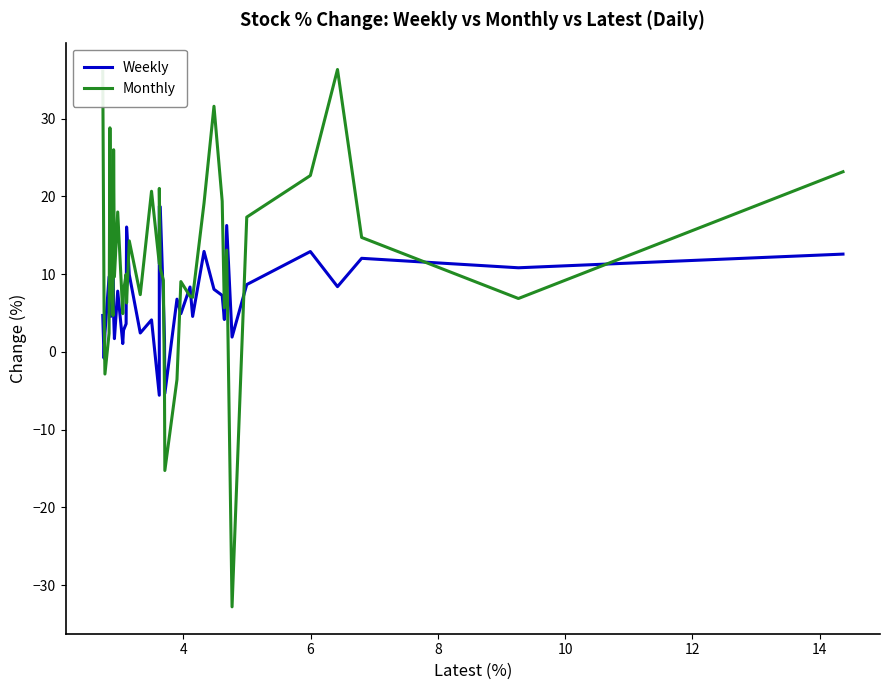

What is the maximum value for Monthly?

36.3